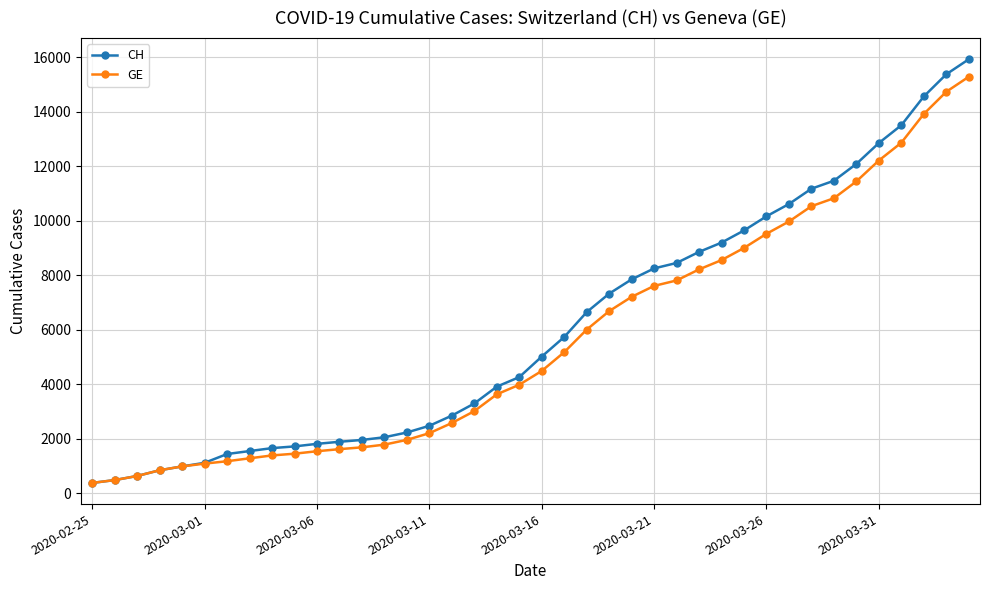

Rank the series by their maximum value, from highest to lowest.

CH, GE